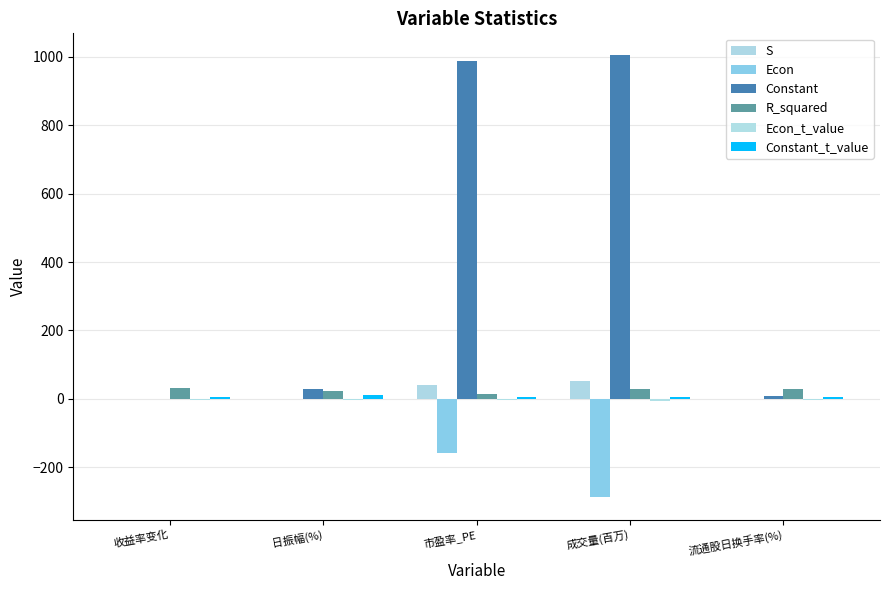

What is the sum of the Constant_t_value values at 成交量(百万) and 市盈率_PE?

10.3